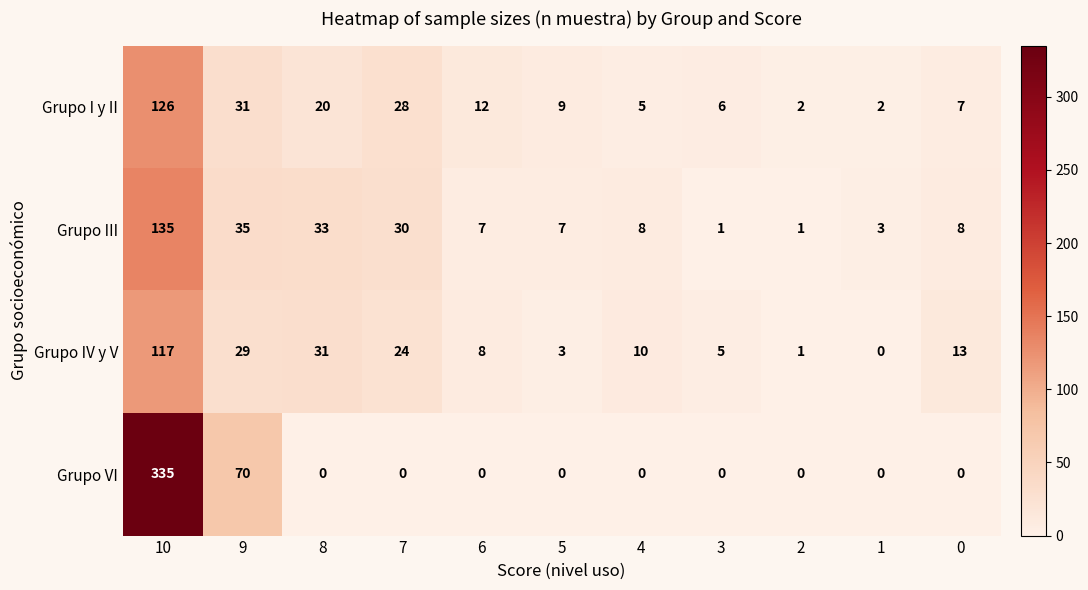

What is the difference between the maximum and minimum values in the Grupo VI series?

335